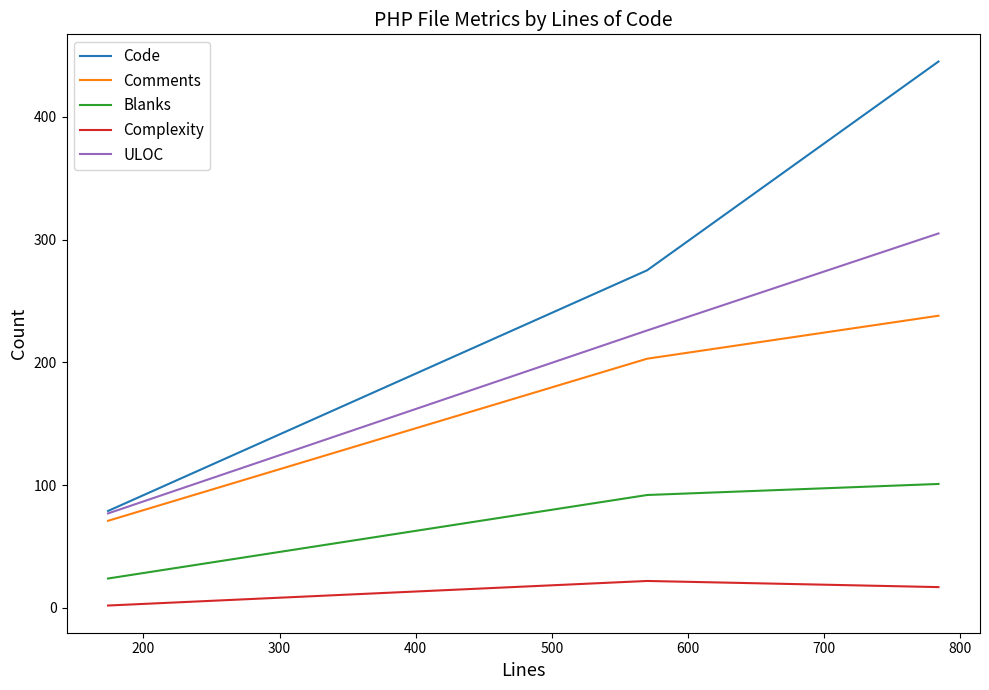

Which series has the largest total across all categories?

Code